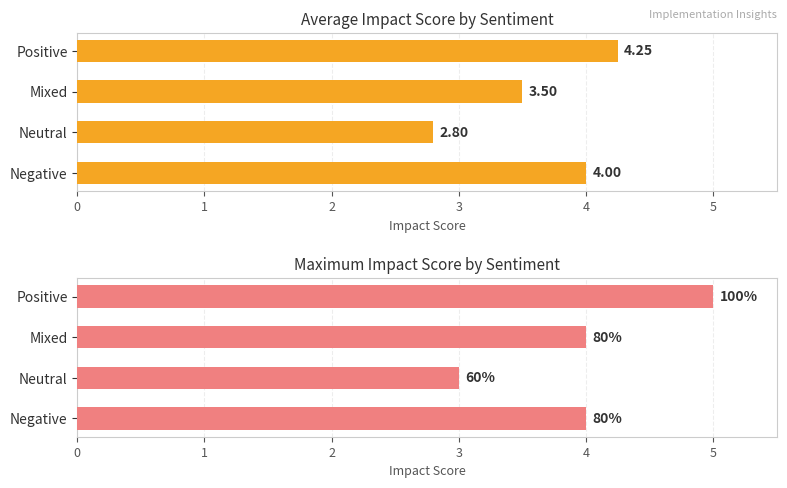

How many categories are shown in the chart?

4